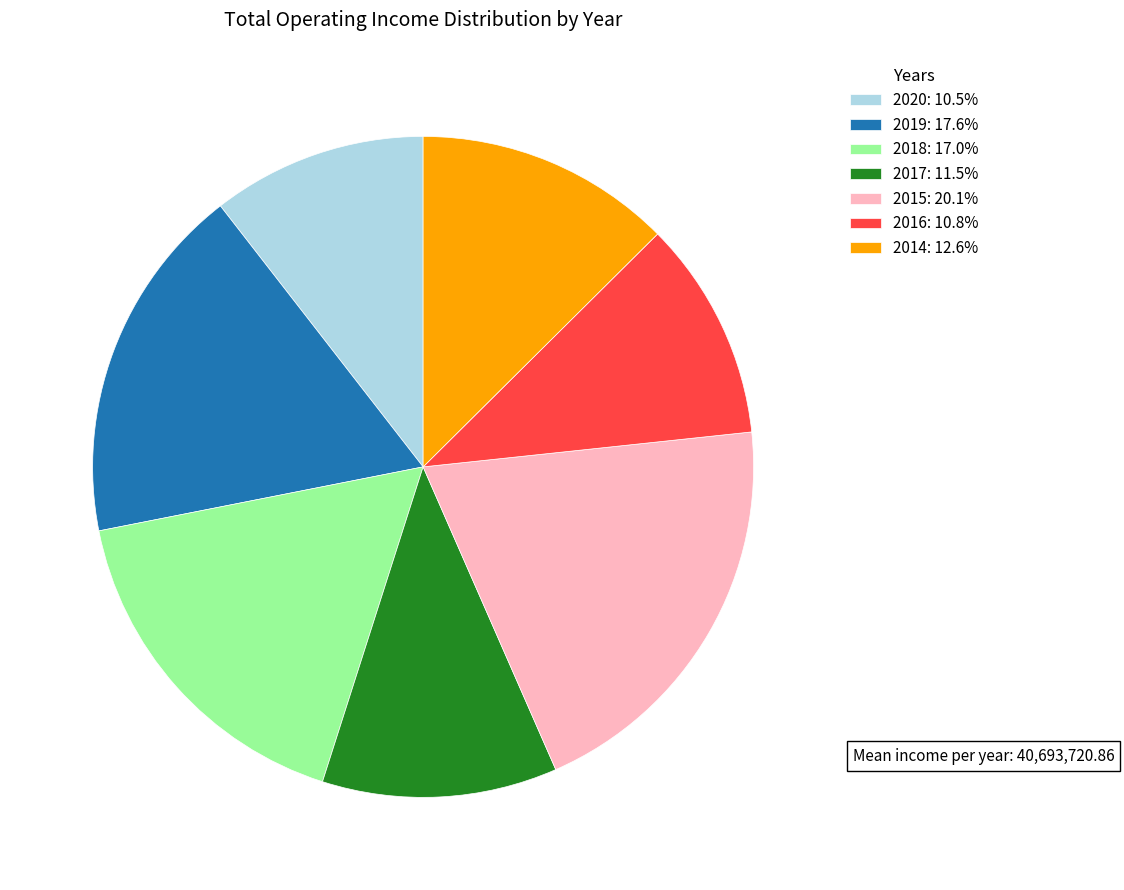

Does 2015: 20.1% represent more than half of the total?

No